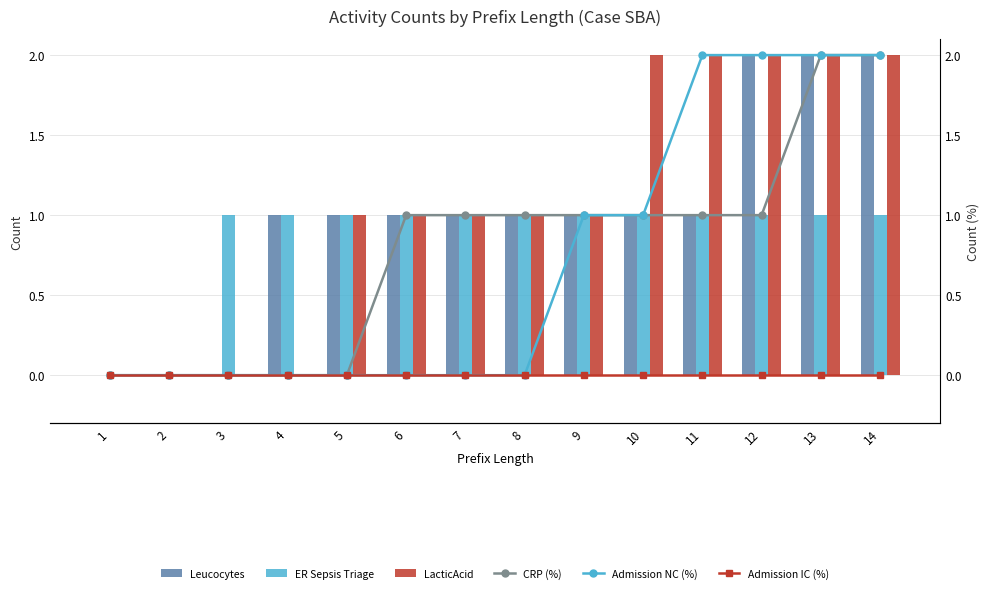

At which category does the chart reach its peak across all series?

12